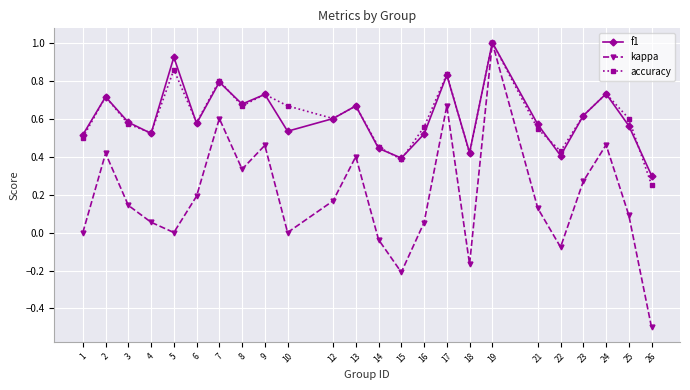

What is the smallest value displayed?

-0.5